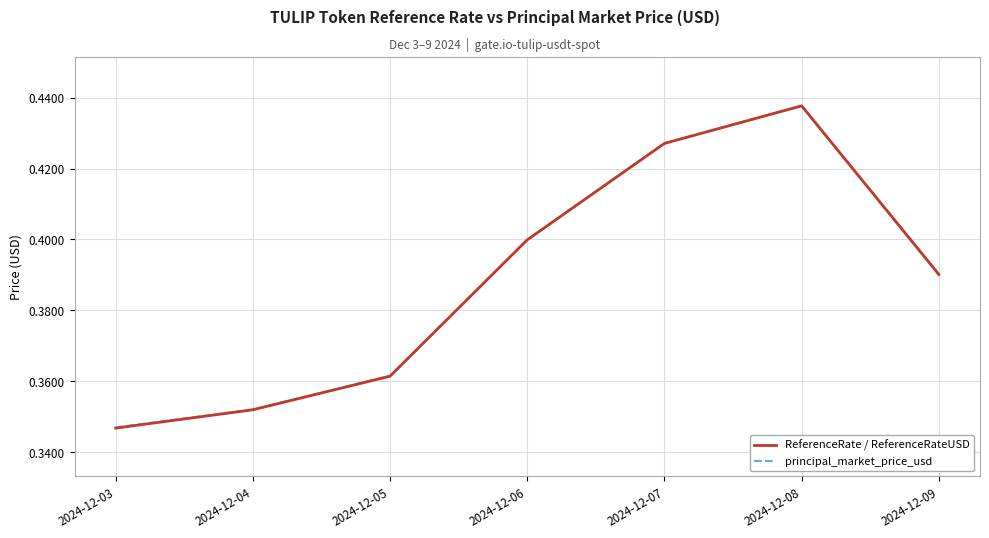

Where is principal_market_price_usd nearest to the value 0?

2024-12-03